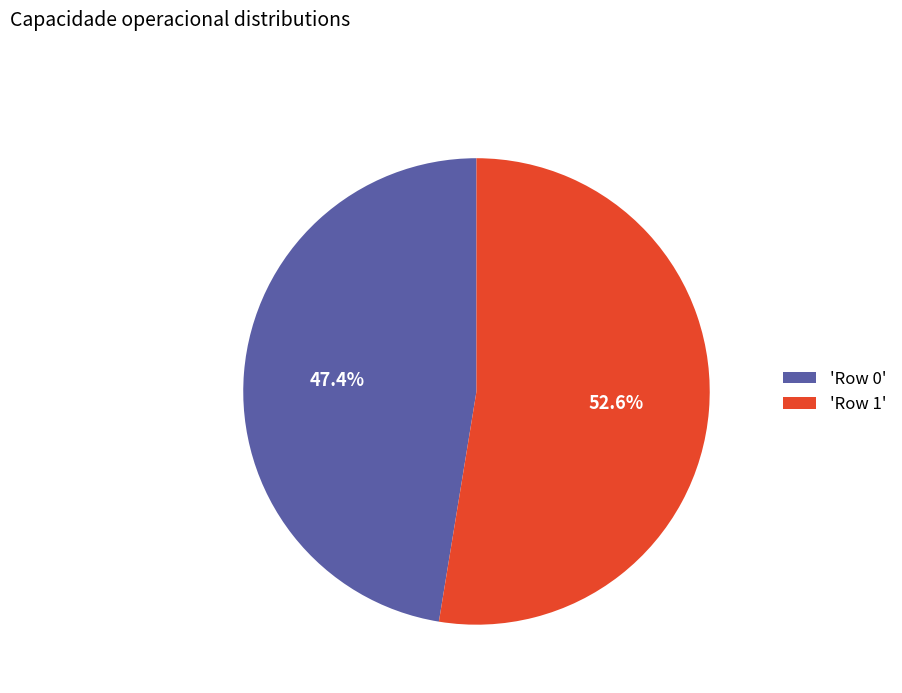

What is the smallest slice in the pie chart?

'Row 0'